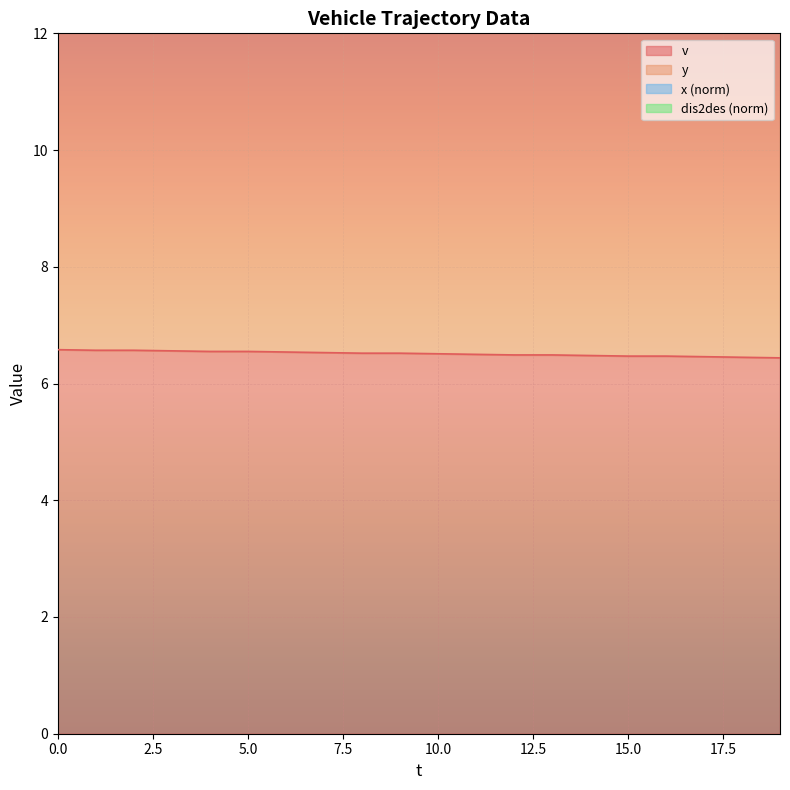

At how many categories does at least one series exceed 18?

20